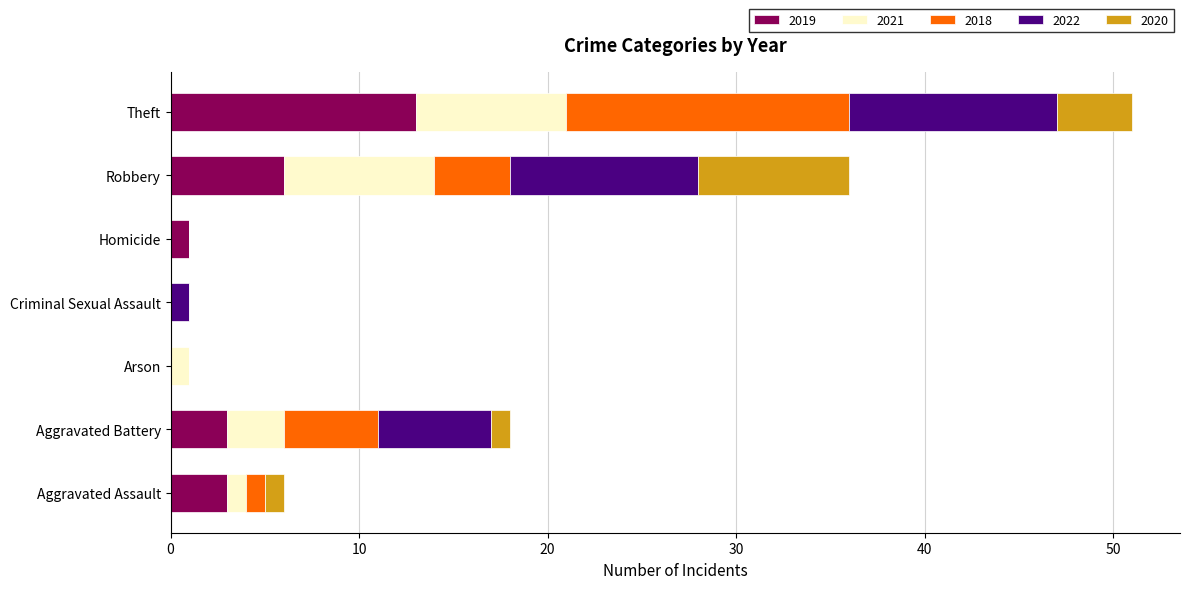

The 2019 series shows 10 at Robbery. True or false?

False